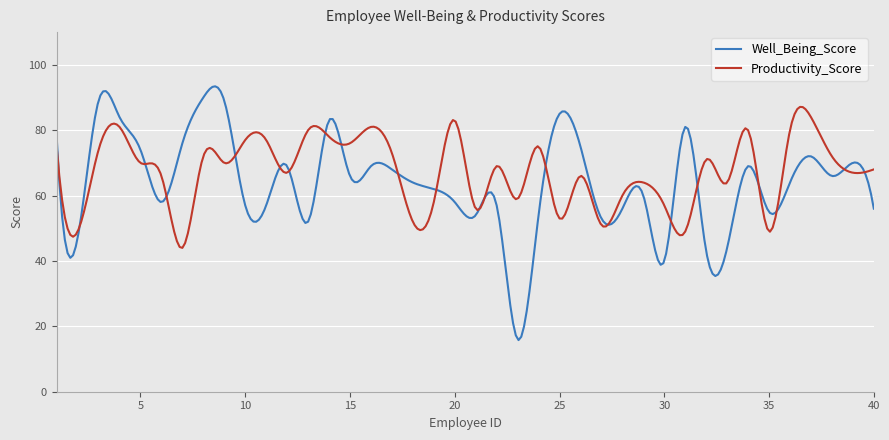

List the series in order of their peak value, highest first.

Well_Being_Score, Productivity_Score